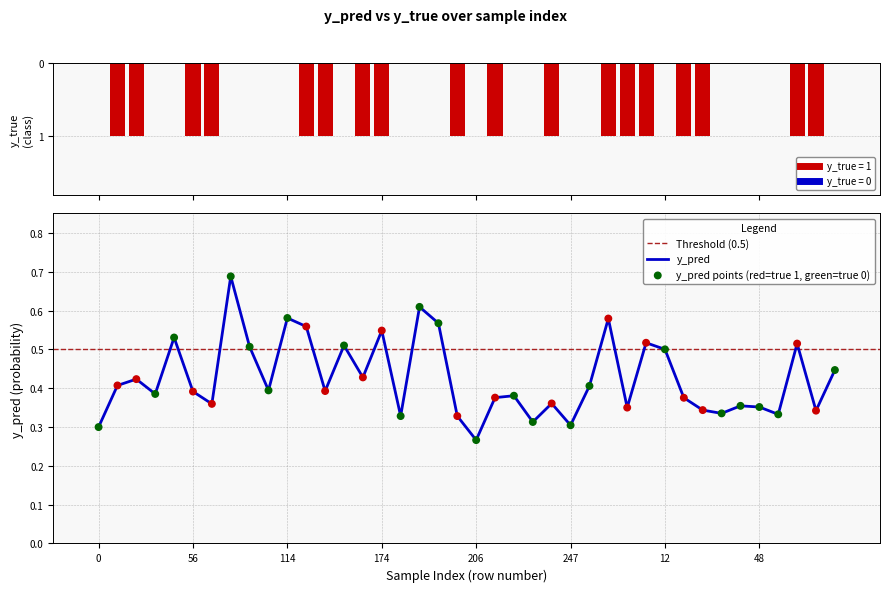

Between 201 and 262, which is larger?

262